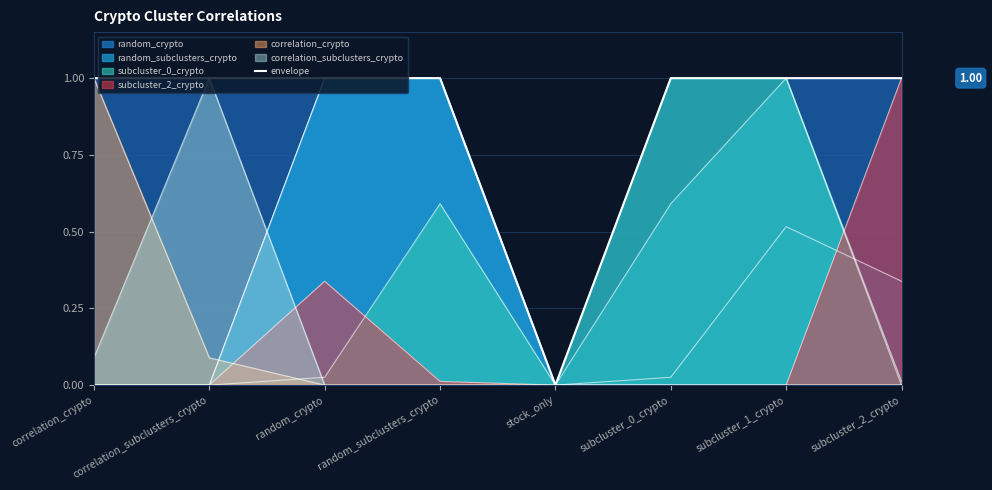

Reading left to right, extract all data points from this chart.

correlation_crypto=1	correlation_subclusters_crypto=1	random_crypto=1	random_subclusters_crypto=1	stock_only=0	subcluster_0_crypto=1	subcluster_1_crypto=1	subcluster_2_crypto=1